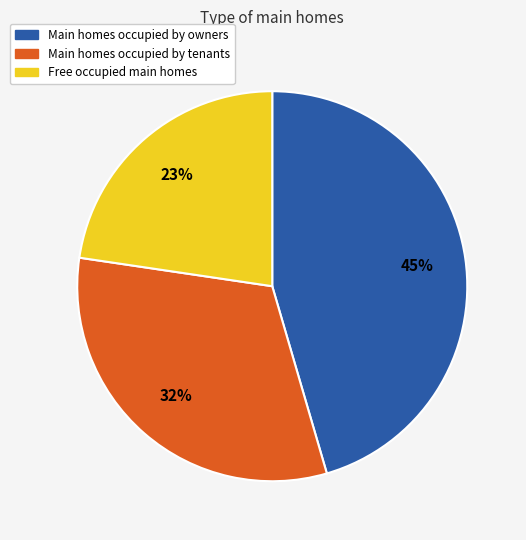

To the nearest percent, what is the average slice percentage?

33%